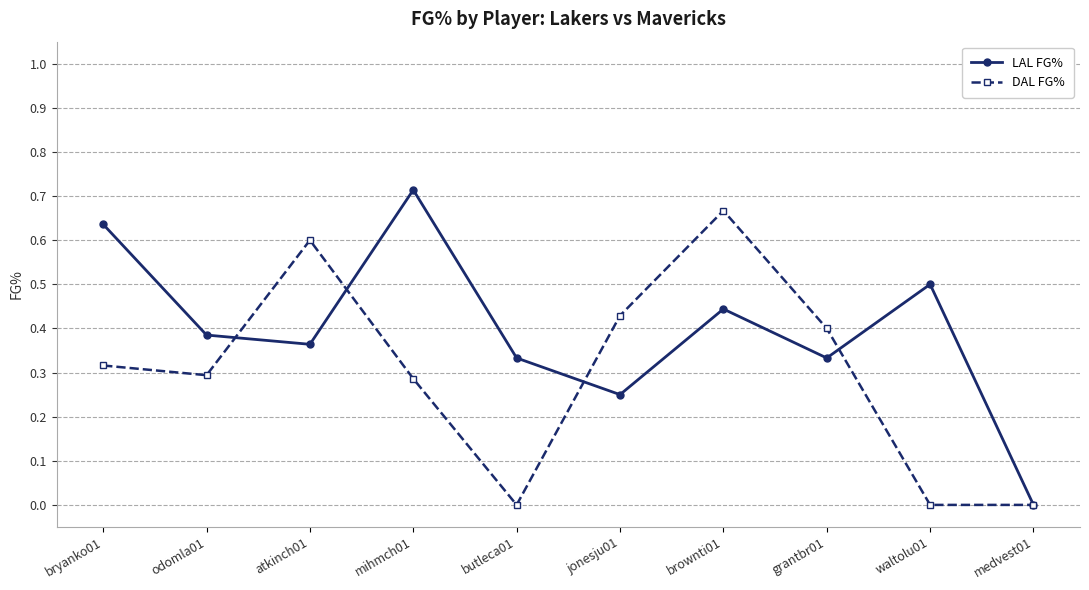

Which category has the highest value in the DAL FG% series?

brownti01